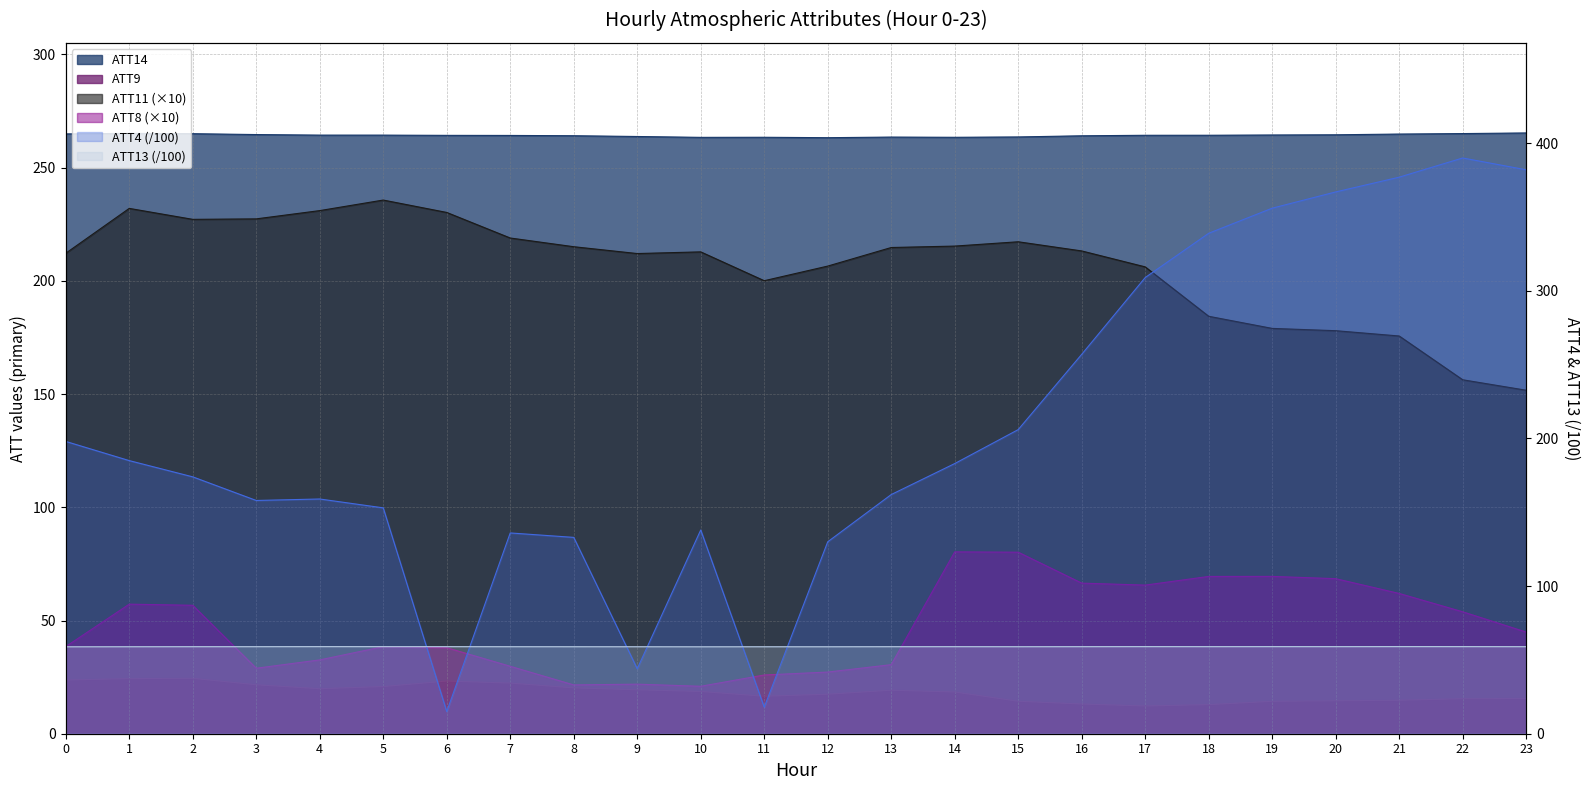

What is the spread (max minus min) of values at 19?

341.7